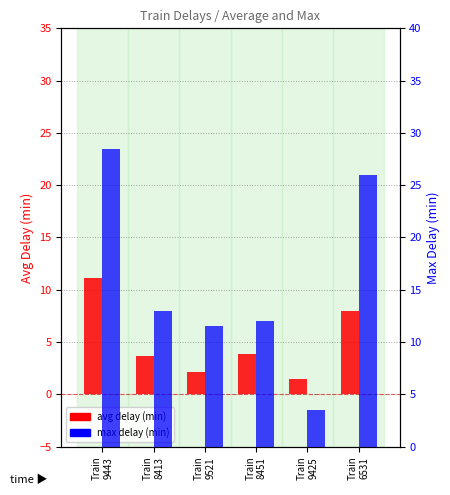

True or false: max delay (min) has a value of 5.4 at Train
9425.

False